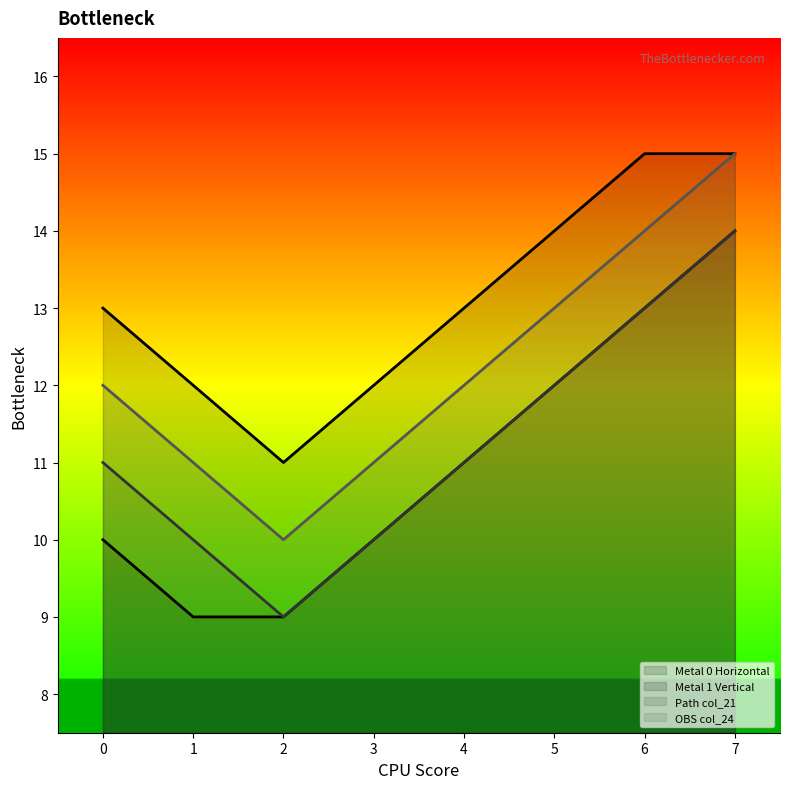

True or false: Path col_21 and OBS col_24 intersect in this chart.

False